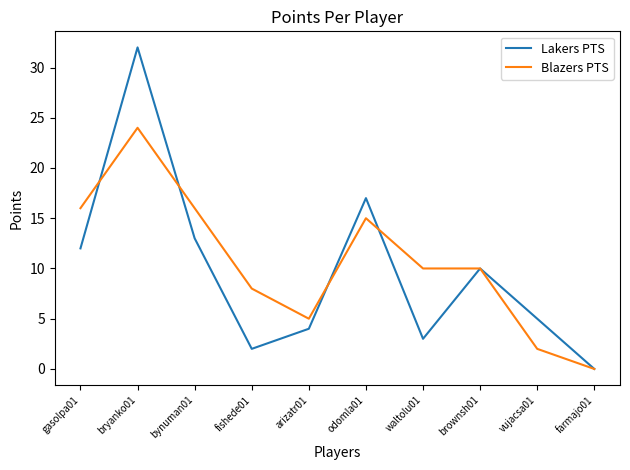

What is the spread (max minus min) of values at odomla01?

2